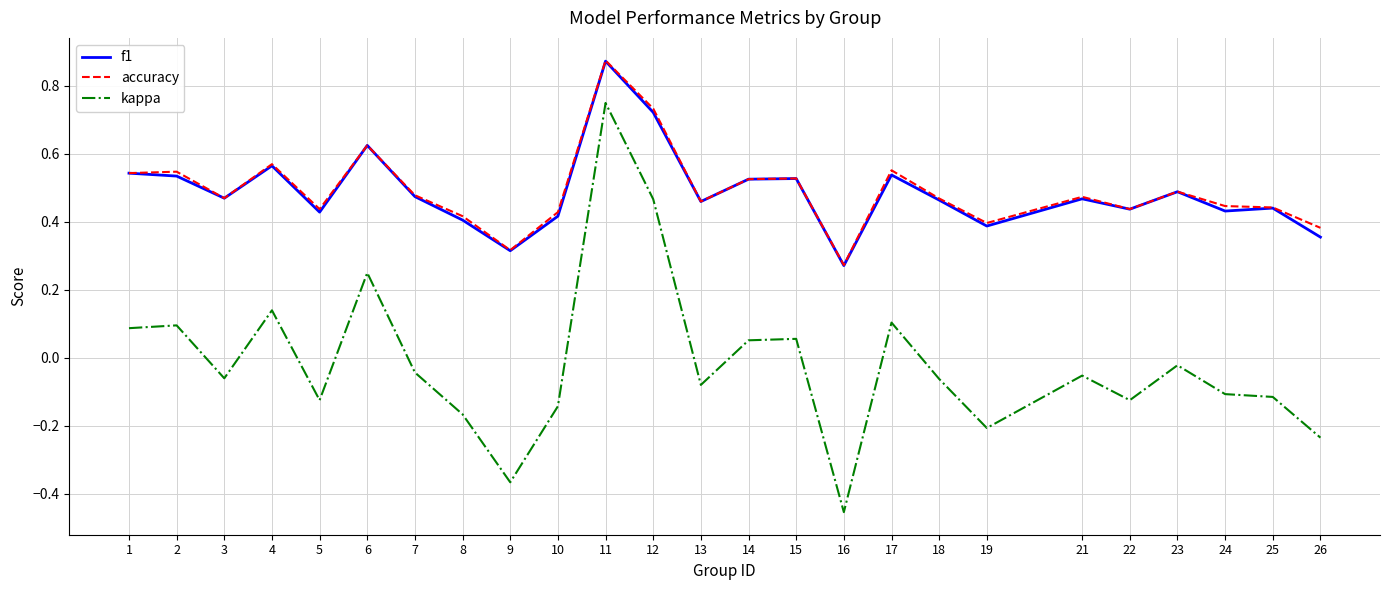

The f1 series shows 1.0 at 12. True or false?

False